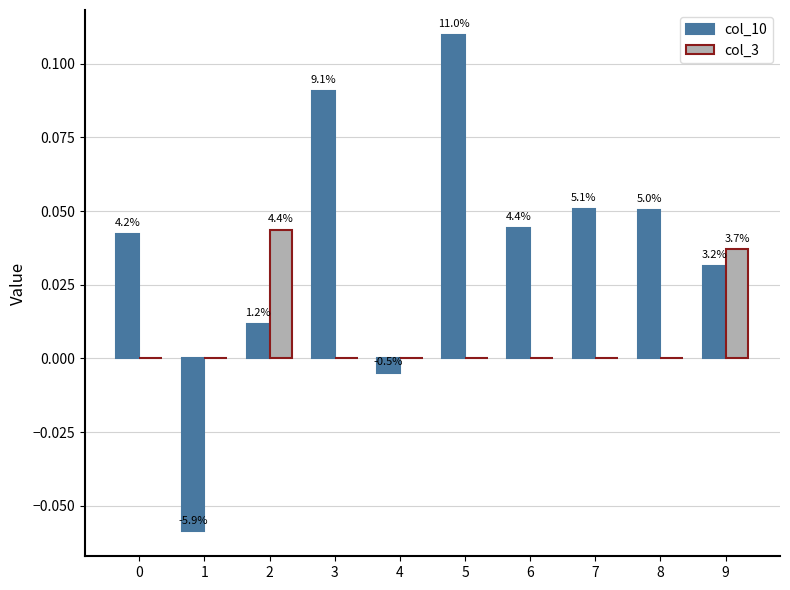

Are the bars horizontal?

No